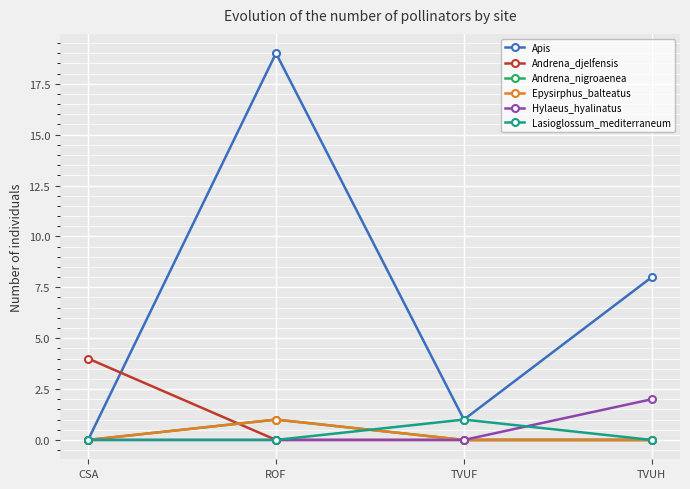

Which series has the widest spread of values?

Apis